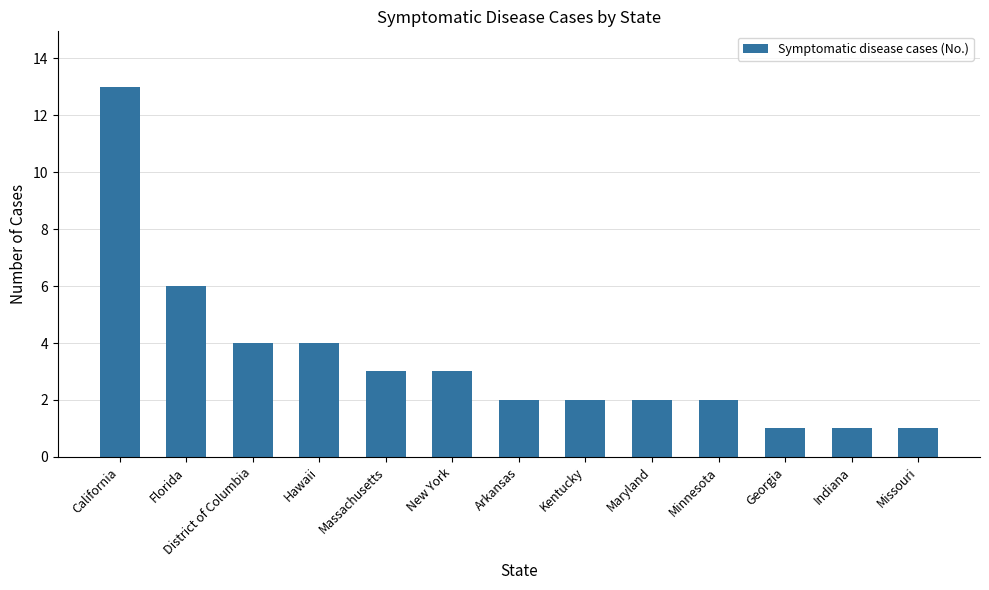

What is the maximum value shown in the chart?

13